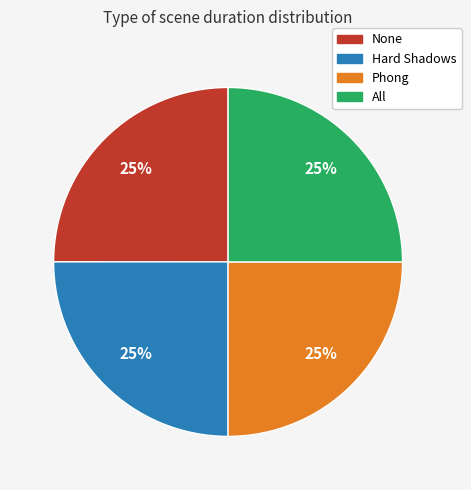

To the nearest percent, what portion does Hard Shadows represent?

25%